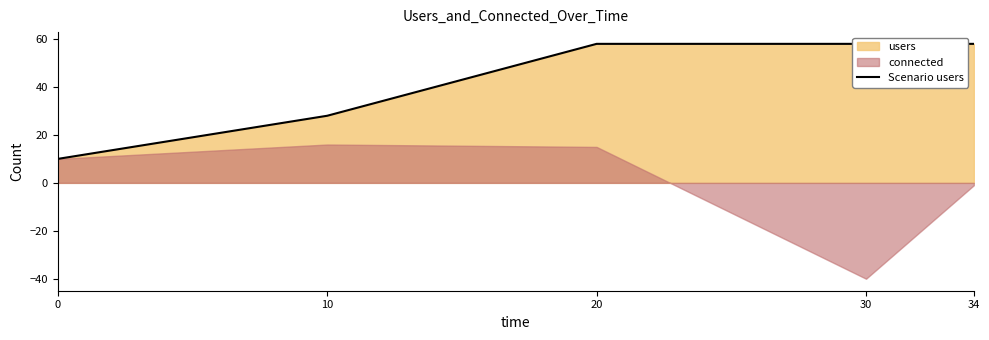

Which has a higher value, 34 or 0?

34